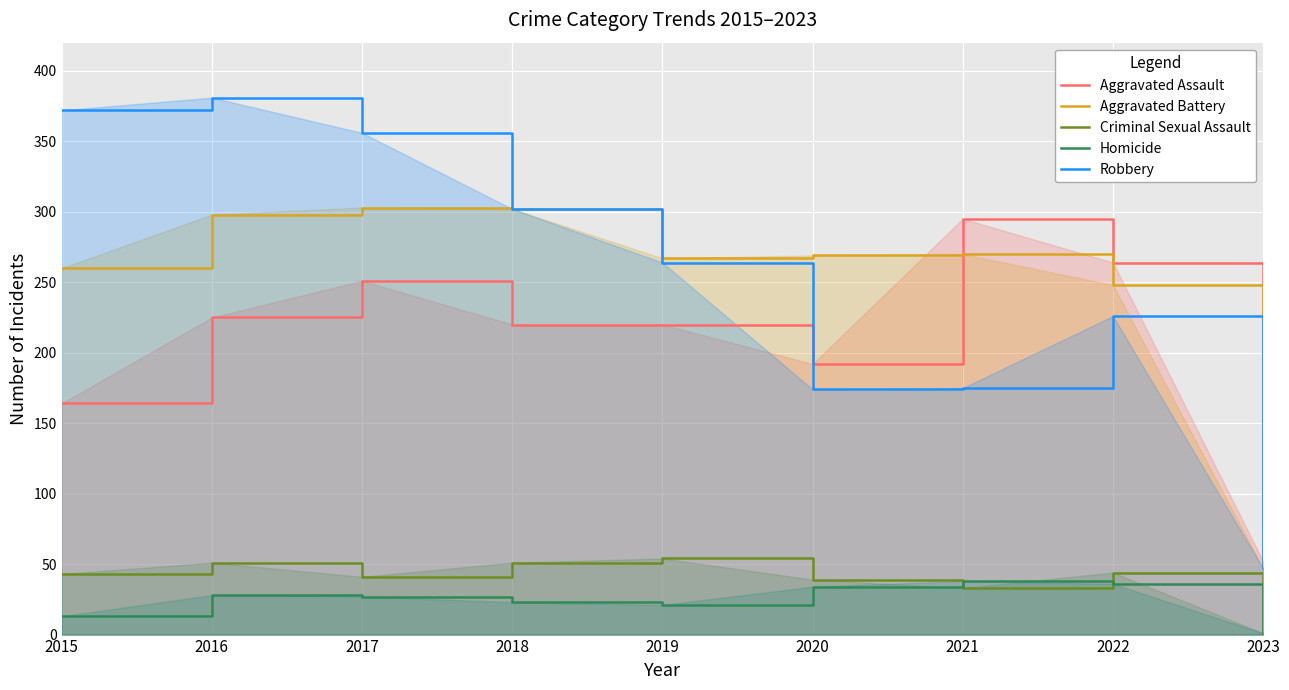

Reading left to right, extract all data points from this chart.

Aggravated Assault: 164	225	251	220	220	192	295	264	52
Aggravated Battery: 260	298	303	302	267	269	270	248	47
Criminal Sexual Assault: 43	51	41	51	54	39	33	44	1
Homicide: 13	28	27	23	21	34	38	36	1
Robbery: 372	381	356	302	264	174	175	226	47